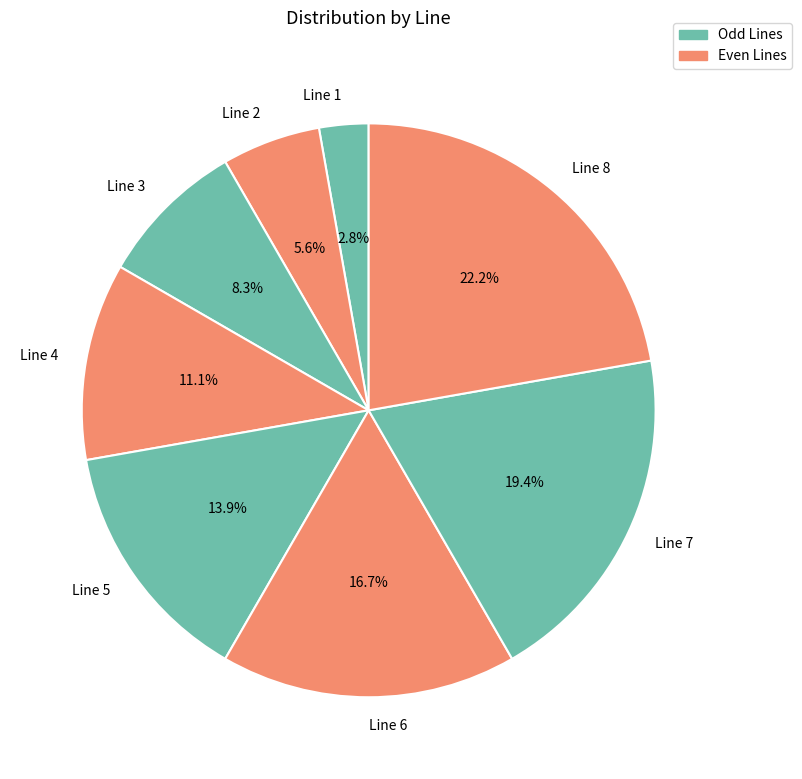

Does any single category account for the majority?

No